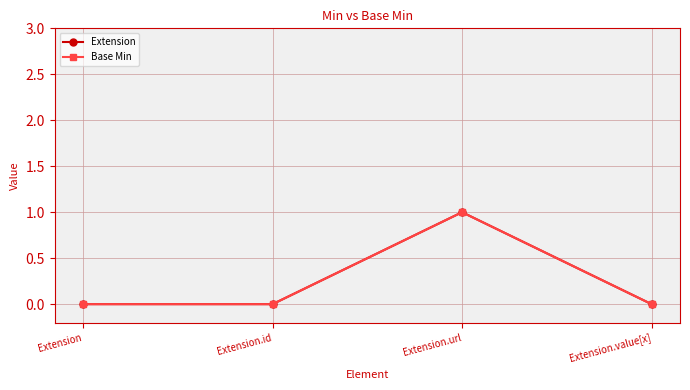

Reading left to right, list all the values displayed in this chart.

Extension: 0	0	1	0
Base Min: 0	0	1	0